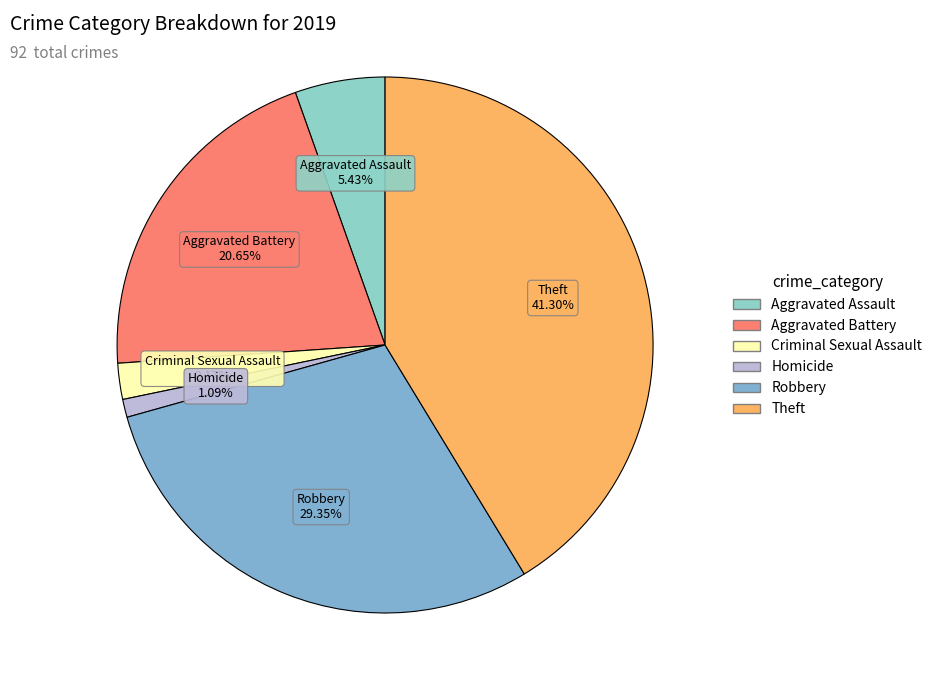

Which slice is the largest?

Theft